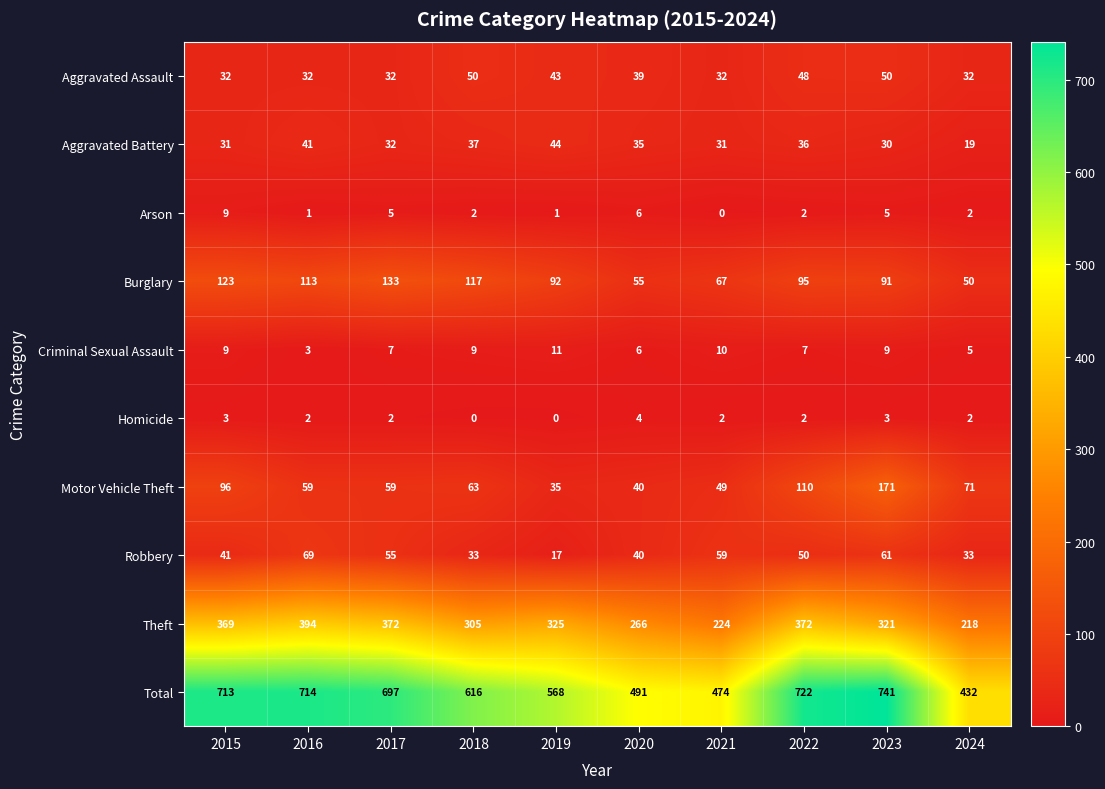

What is the sum of the Criminal Sexual Assault values at 2015 and 2023?

18